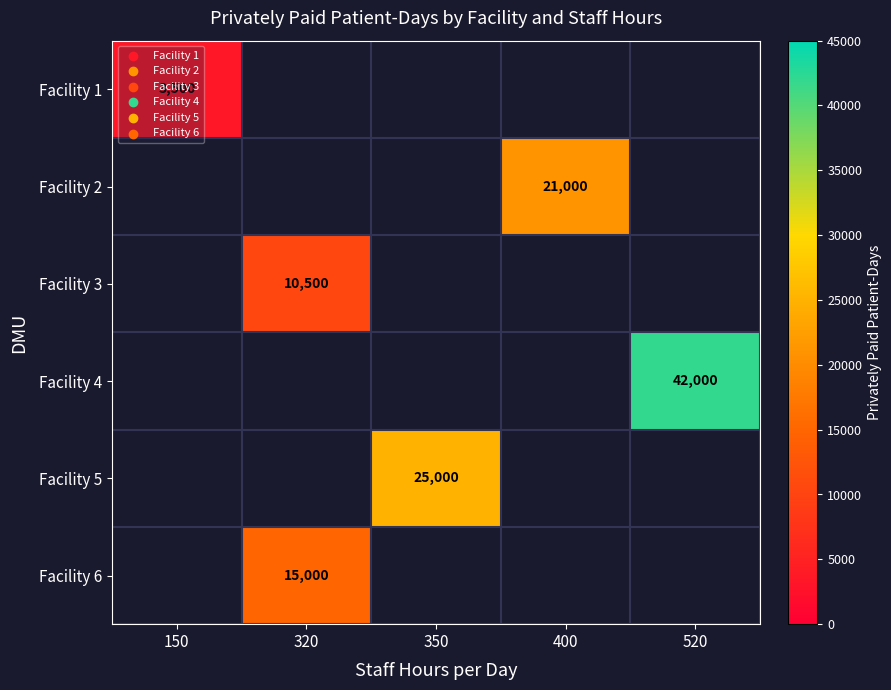

Which has a higher value, 350 or 320?

320